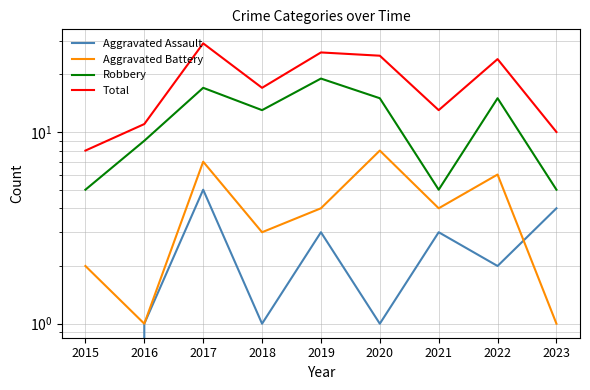

The value of Total at 2018 is 17. True or false?

True